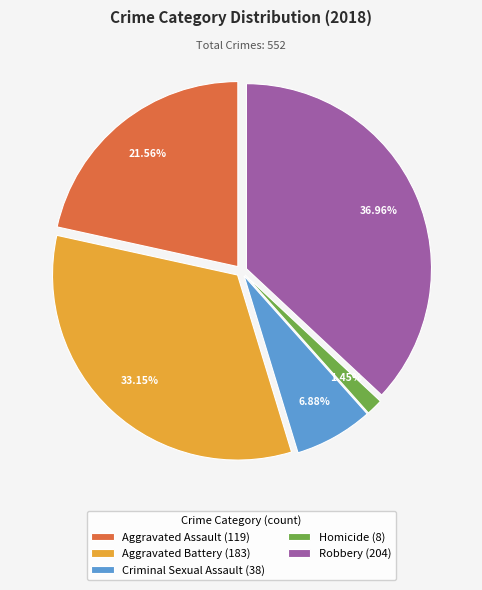

Between Robbery and Aggravated Assault, which is larger?

Robbery